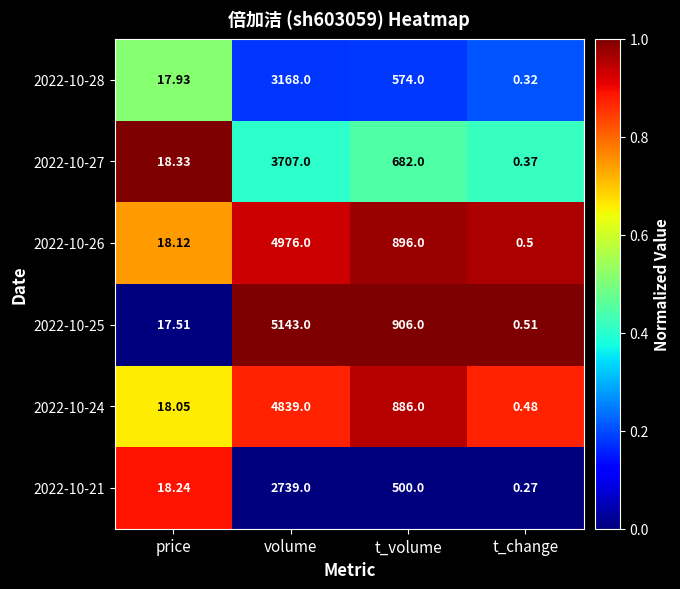

Rank the series at t_volume from lowest to highest value.

2022-10-21, 2022-10-28, 2022-10-27, 2022-10-24, 2022-10-26, 2022-10-25